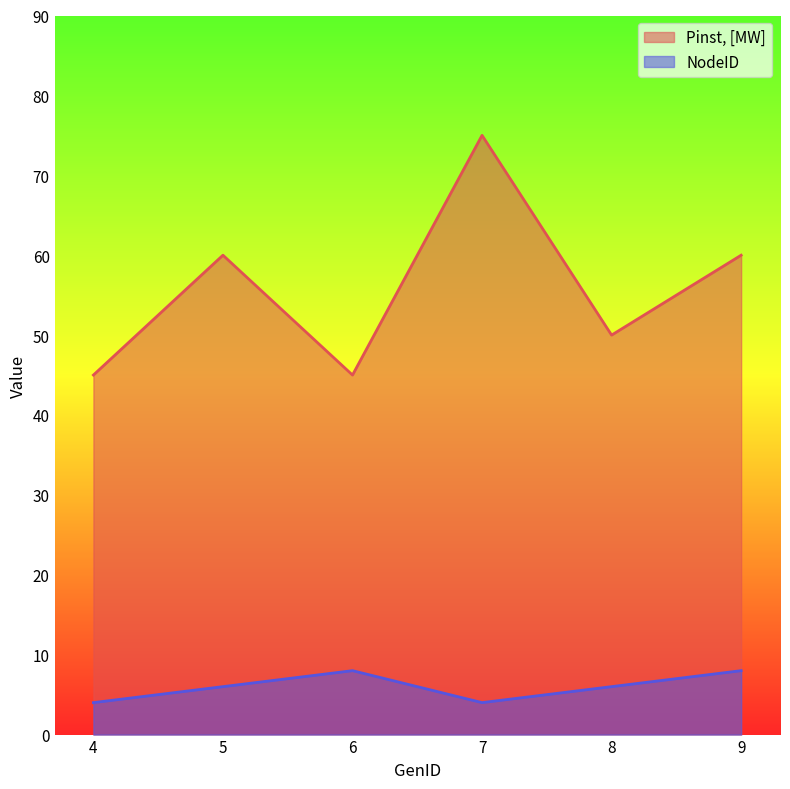

What are all the series names shown in the legend?

Pinst, [MW], NodeID